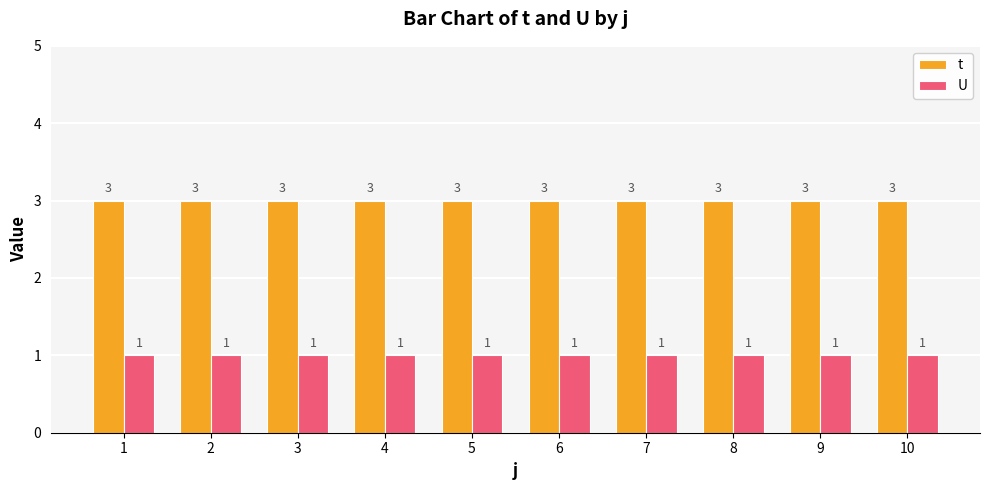

At 3, list the series in order from smallest to largest.

U, t